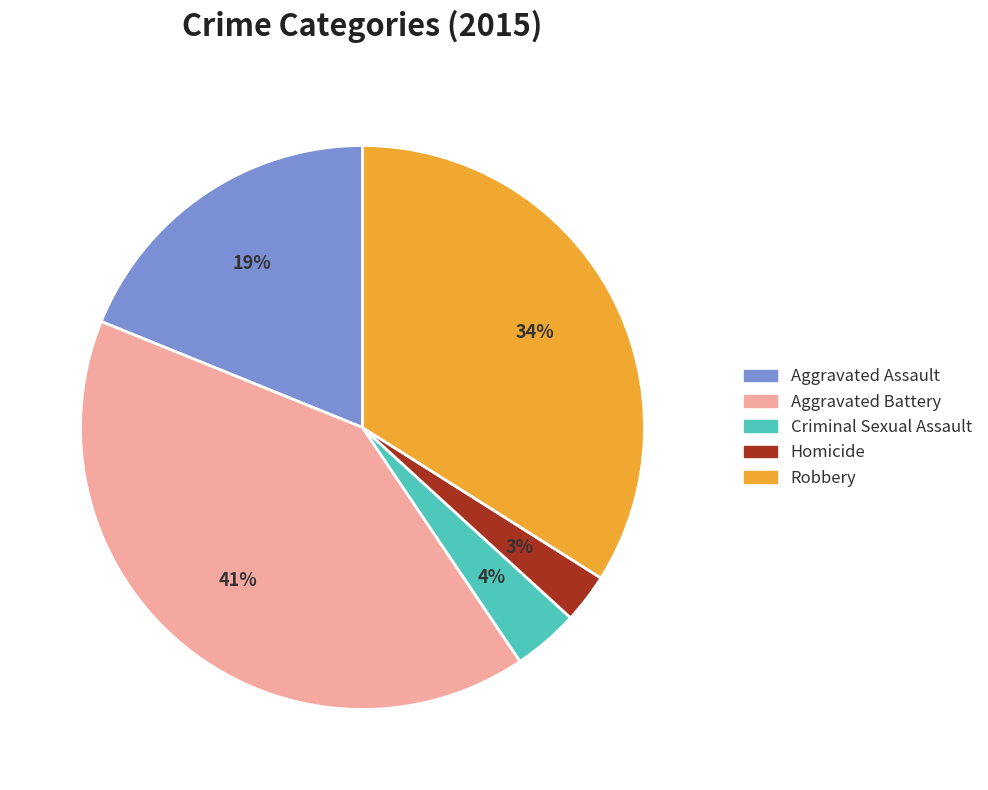

To the nearest percent, what portion does Aggravated Battery represent?

41%